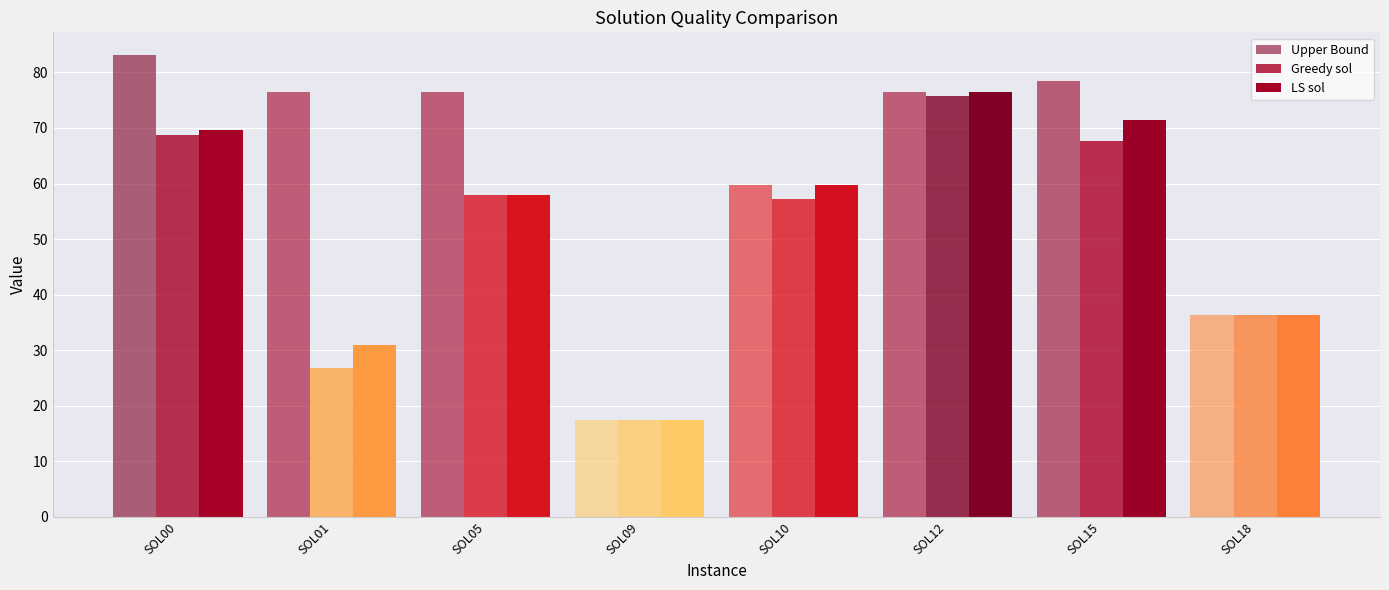

True or false: Upper Bound has a value of 15.9 at SOL18.

False